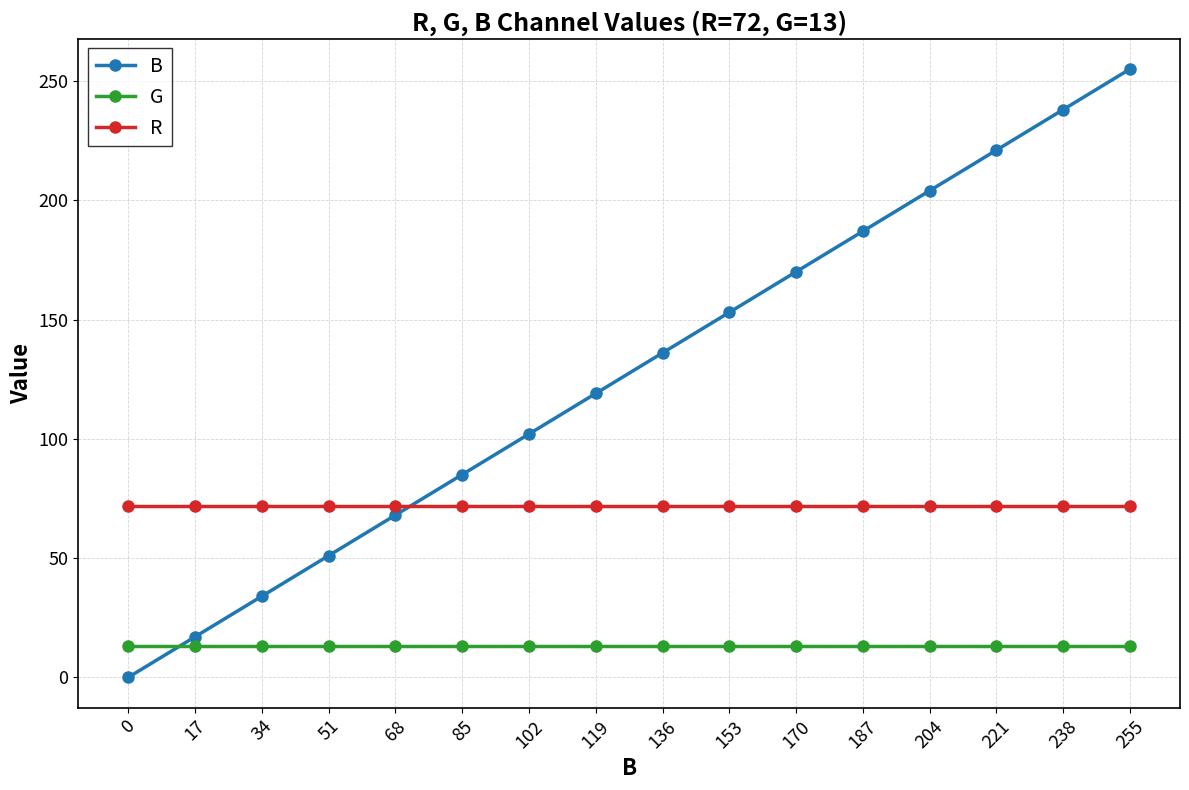

Does the chart display data point markers on the line(s)?

Yes